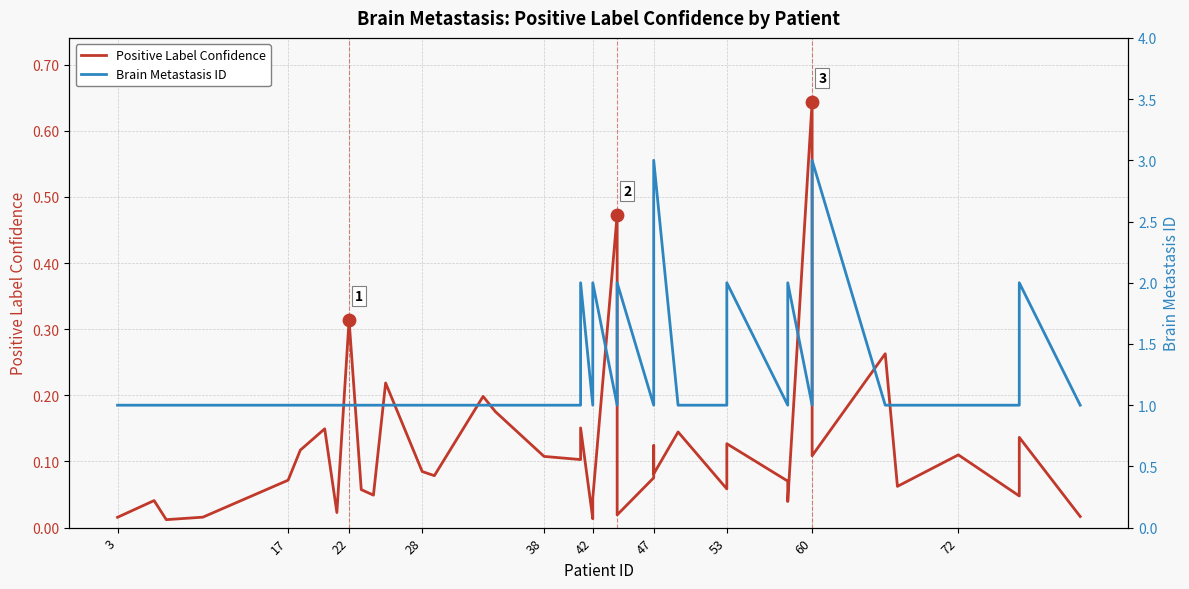

Which series has the largest total across all categories?

Brain Metastasis ID